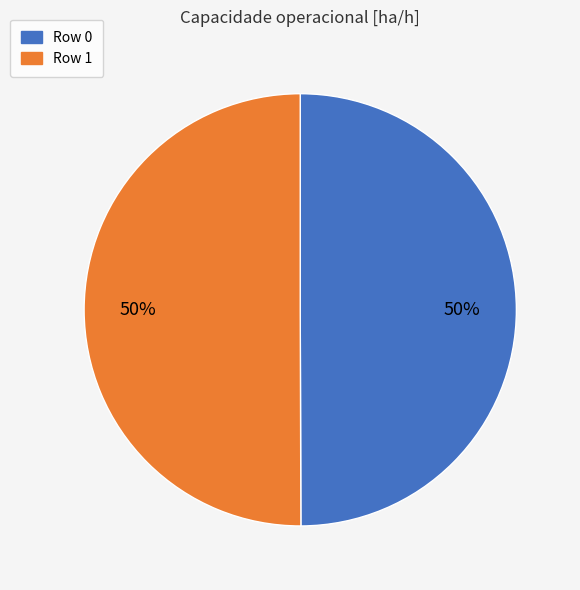

To the nearest percent, what percentage of the pie is Row 1?

50%